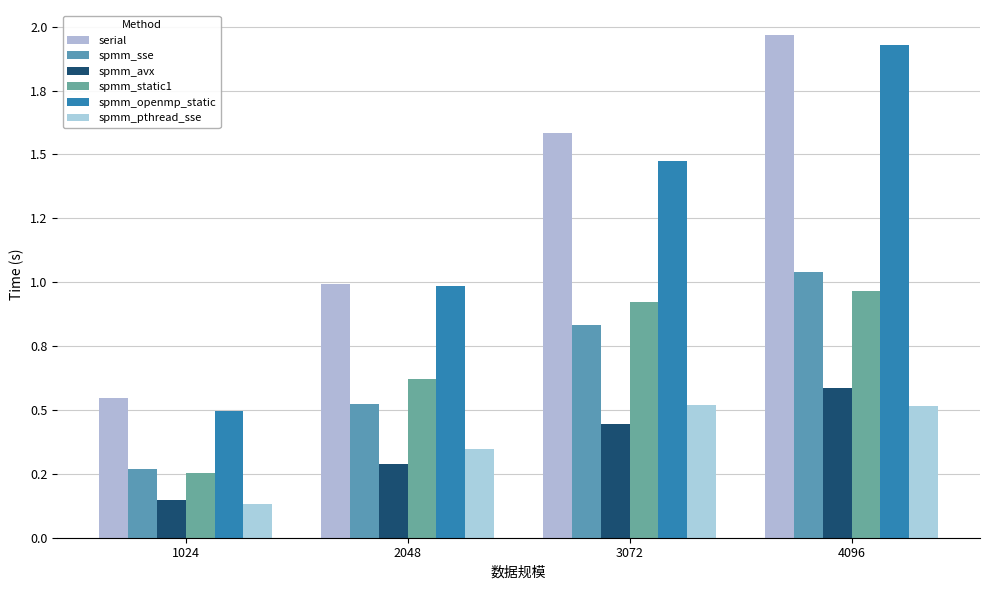

Is it true that serial equals 1.6 at 3072?

True